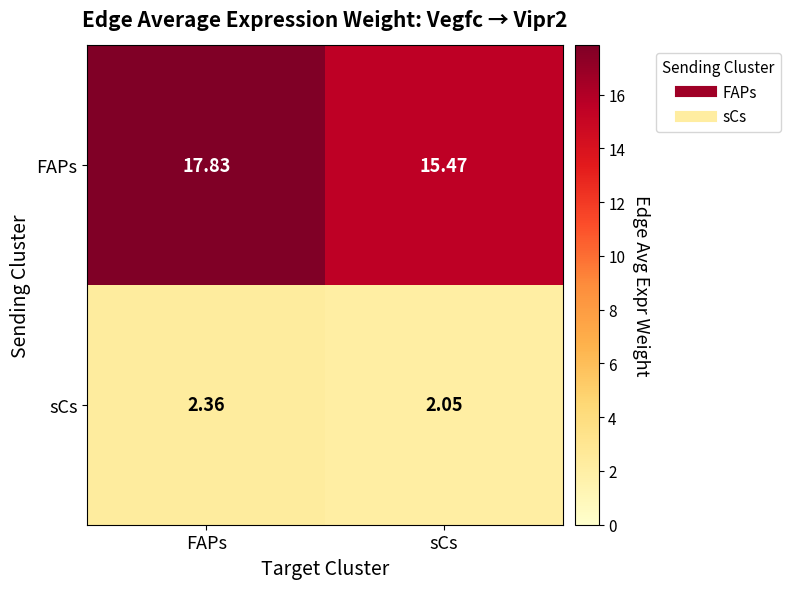

Rank the series by their average value, from lowest to highest.

sCs, FAPs